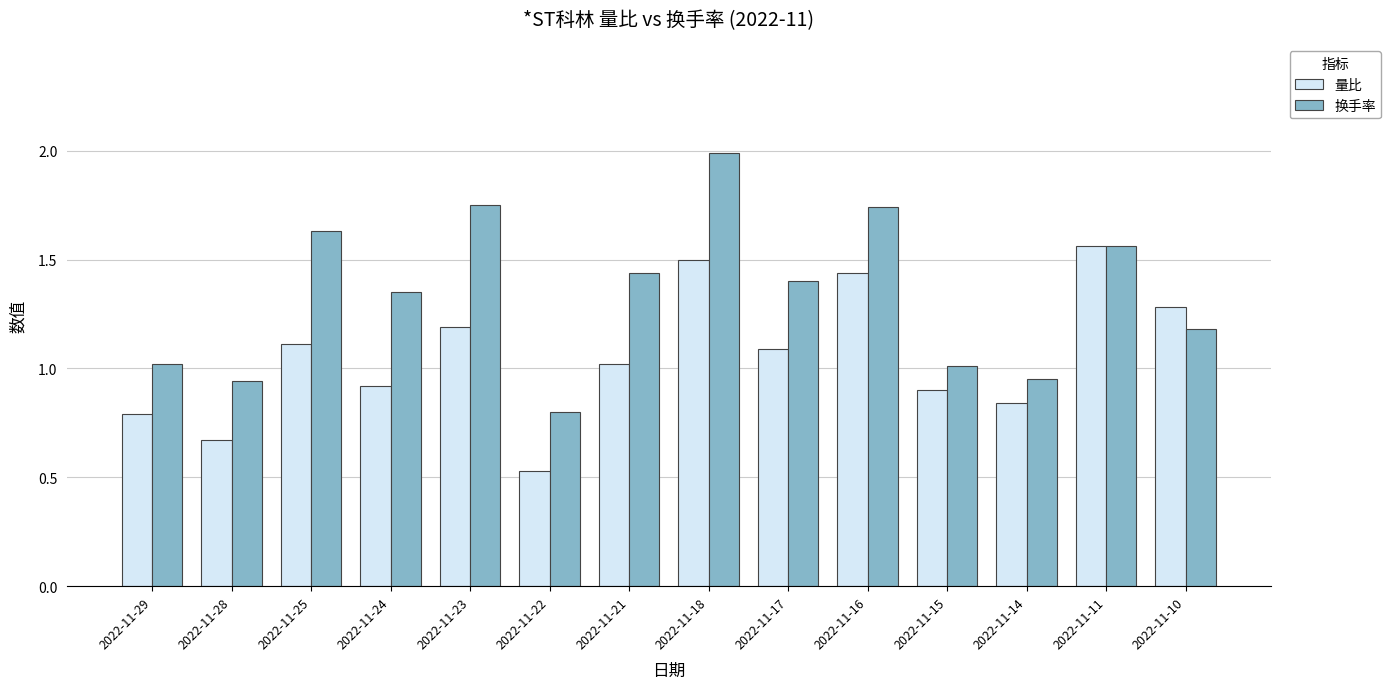

Are the bars grouped side by side (vs. stacked)?

Yes